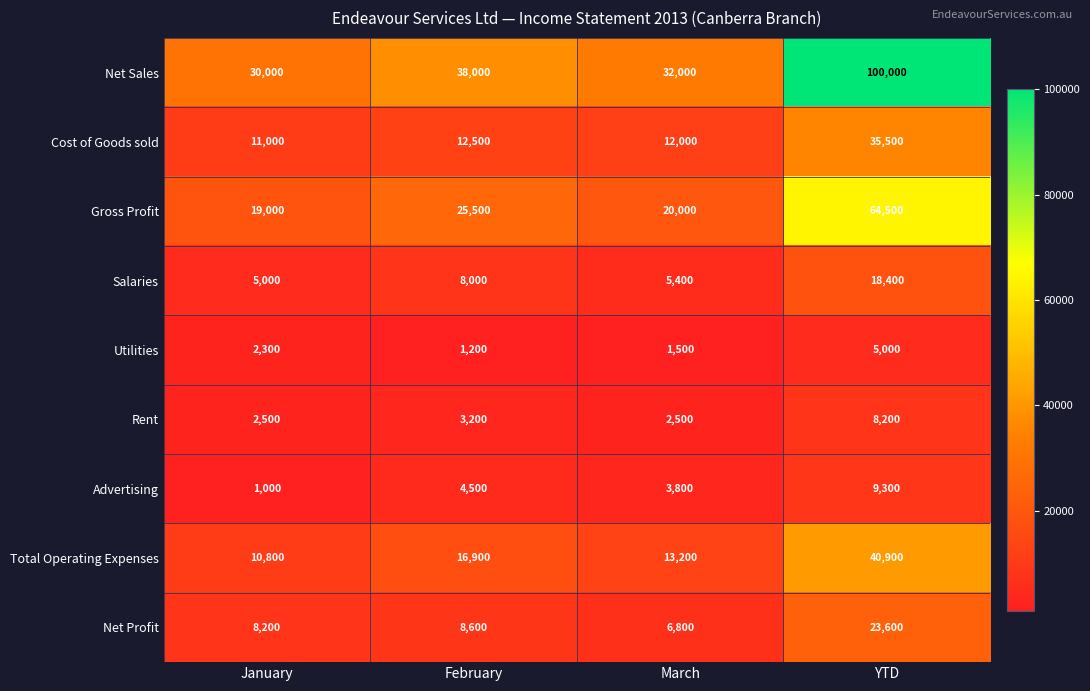

Is it true that Net Profit equals 8200 at January?

True